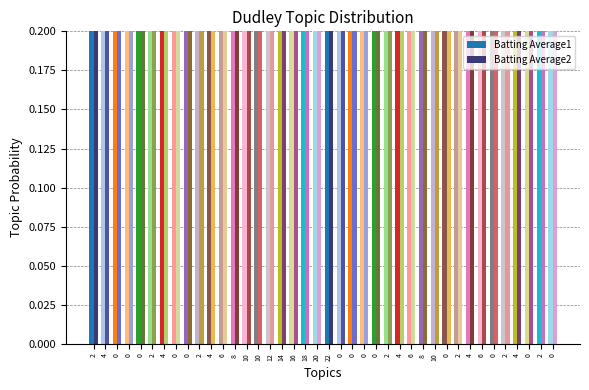

What is the value of the Batting Average1 bar at the 15th from the left?

0.3